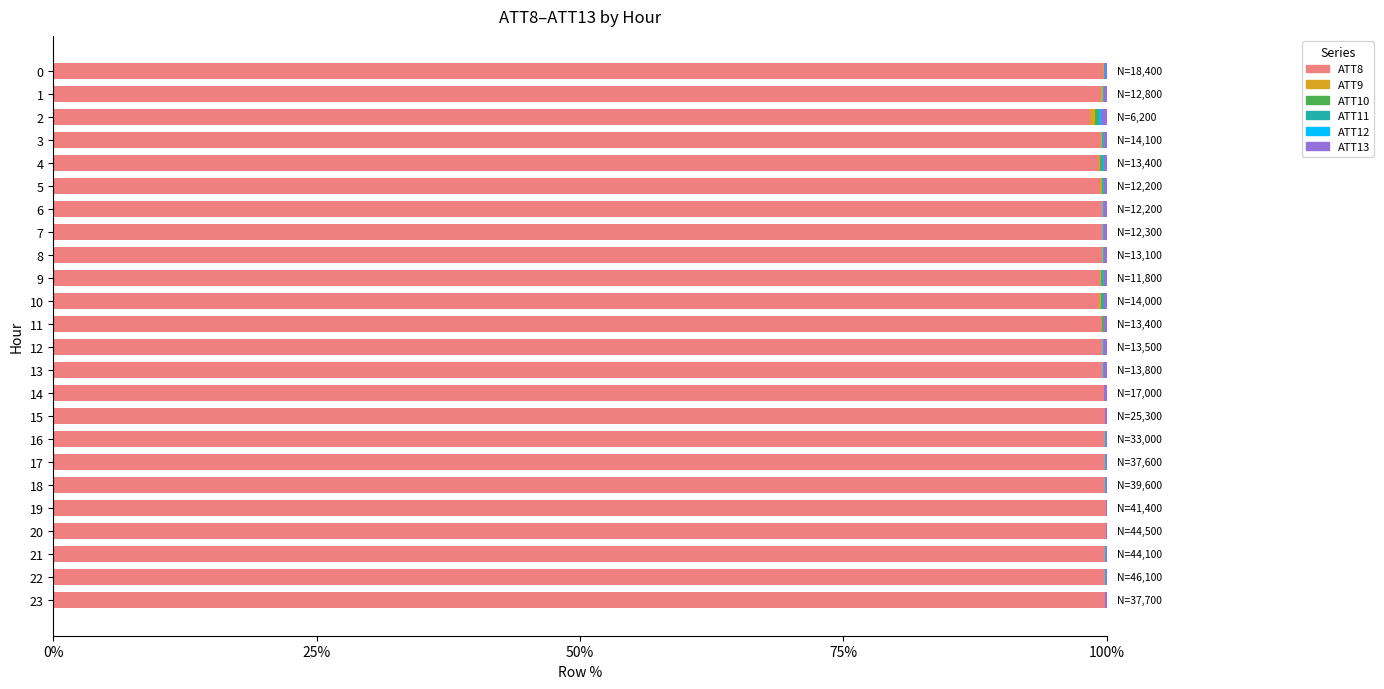

Is it true that ATT11 equals -0.0 at 21?

False